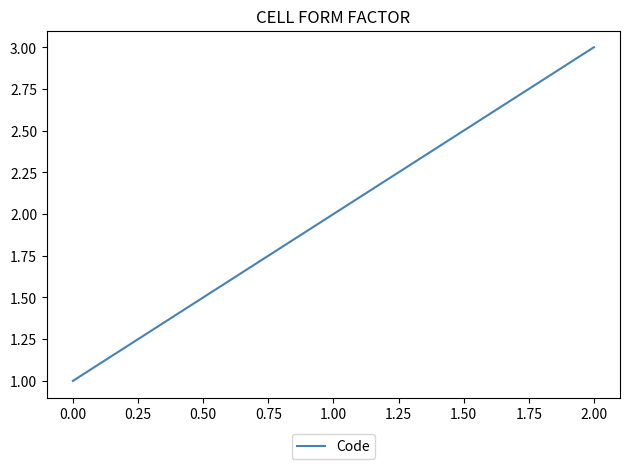

What is the sum of all values?

6